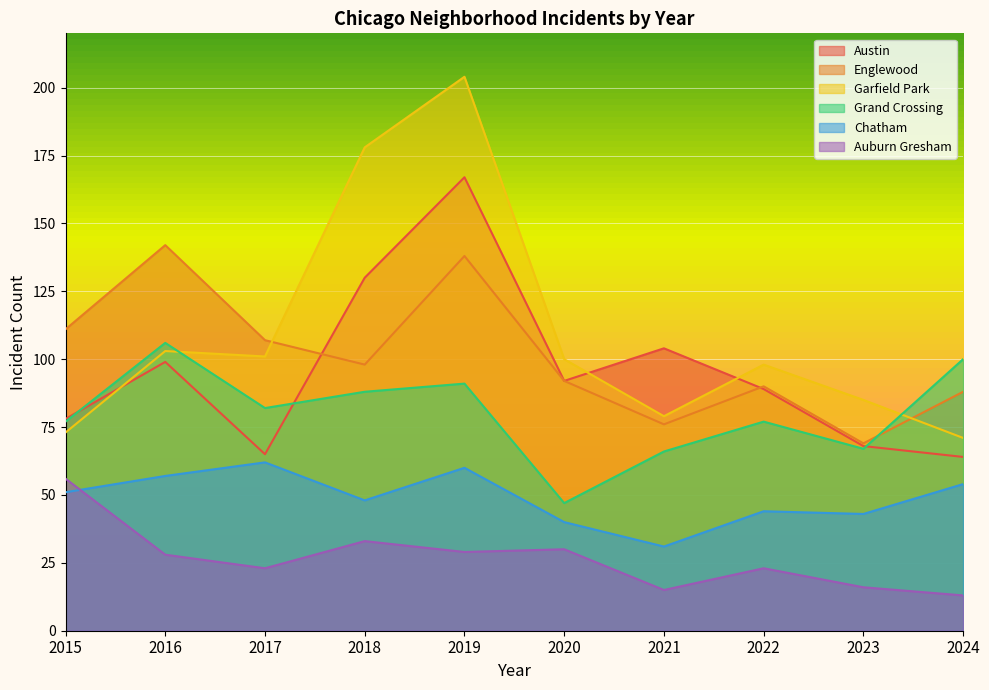

How many categories are shown in the chart?

10